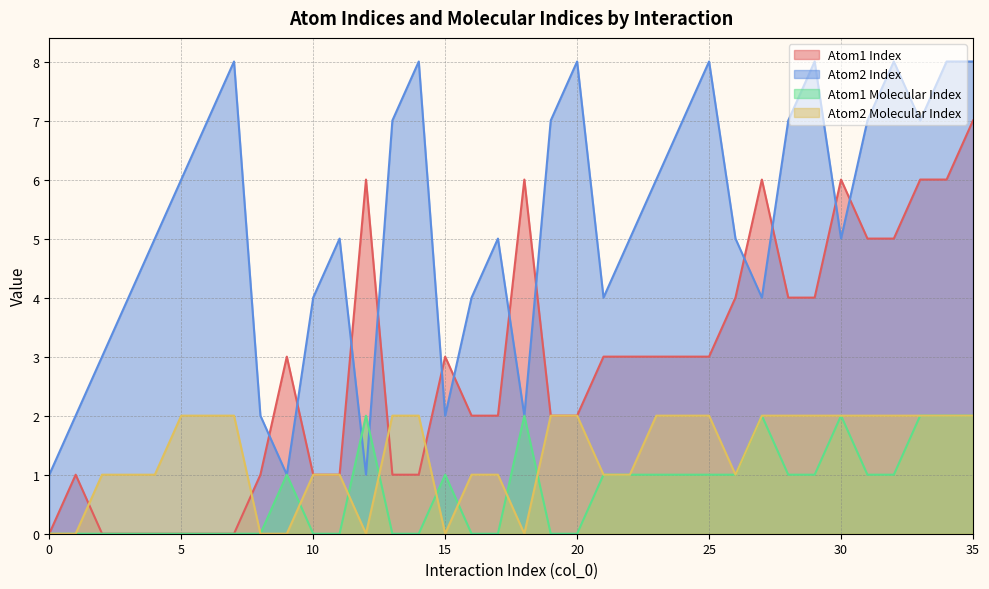

How many times do Atom2 Index and Atom1 Molecular Index cross each other?

2